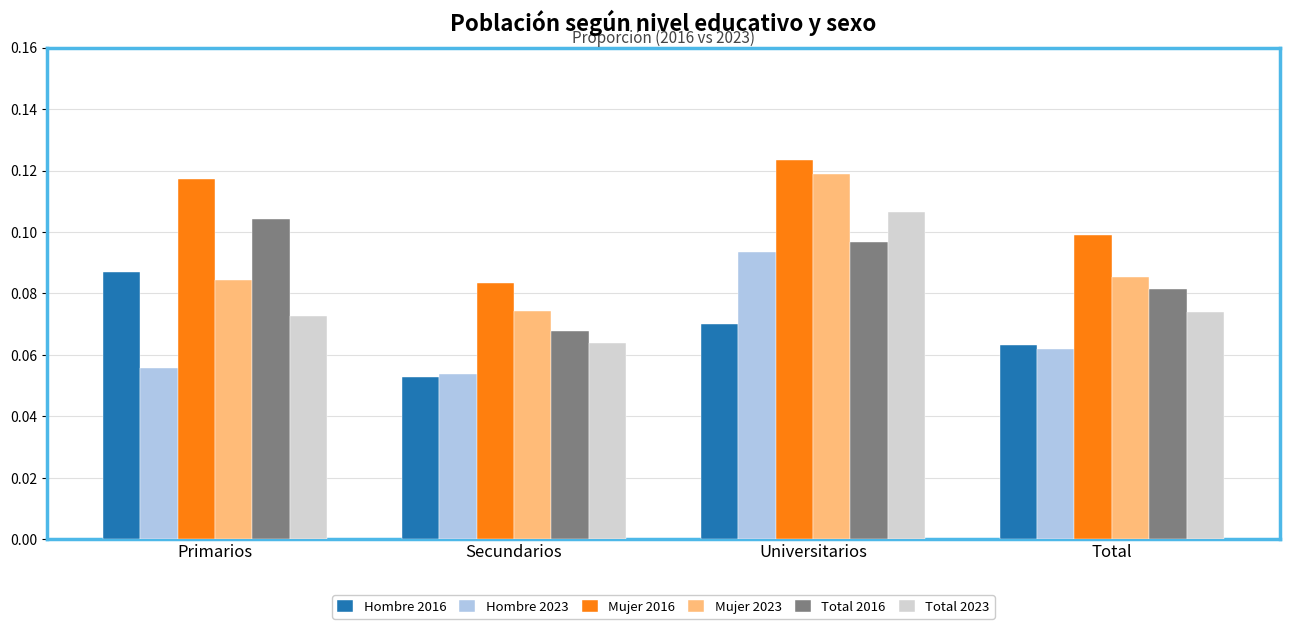

Rank the categories by Total 2023 value from highest to lowest.

Universitarios, Total, Primarios, Secundarios